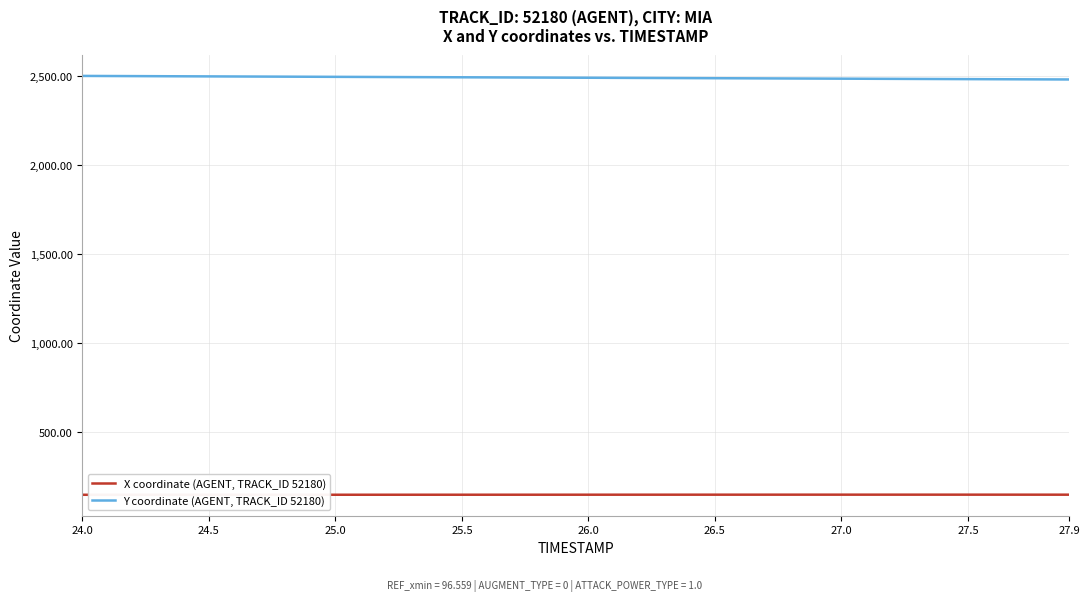

At how many categories does at least one series exceed 670?

40